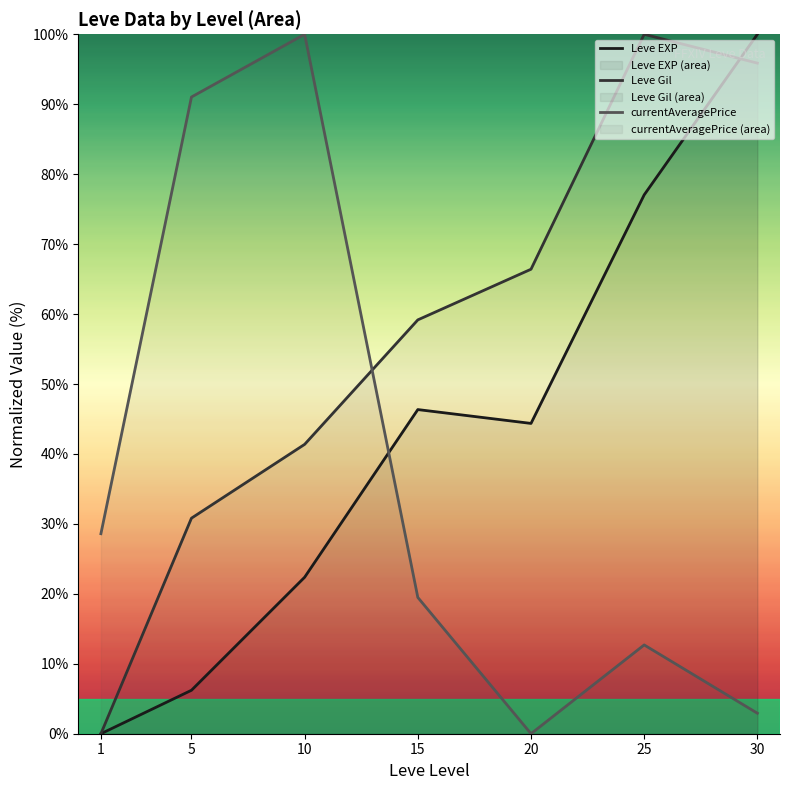

How many data points in currentAveragePrice are less than 19?

3